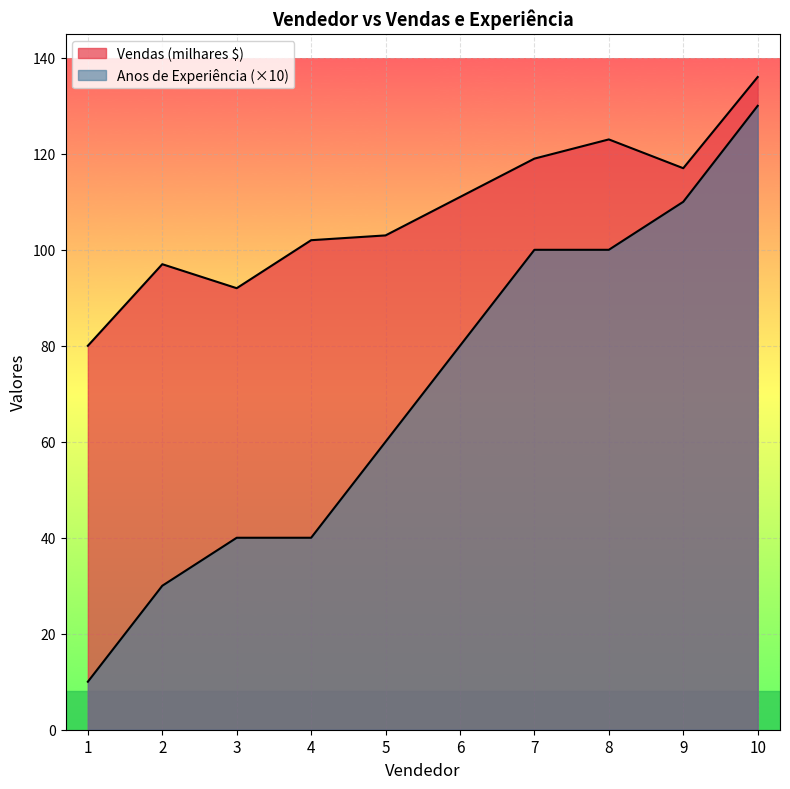

Between 3 and 10, which series saw the biggest shift?

Anos de Experiência